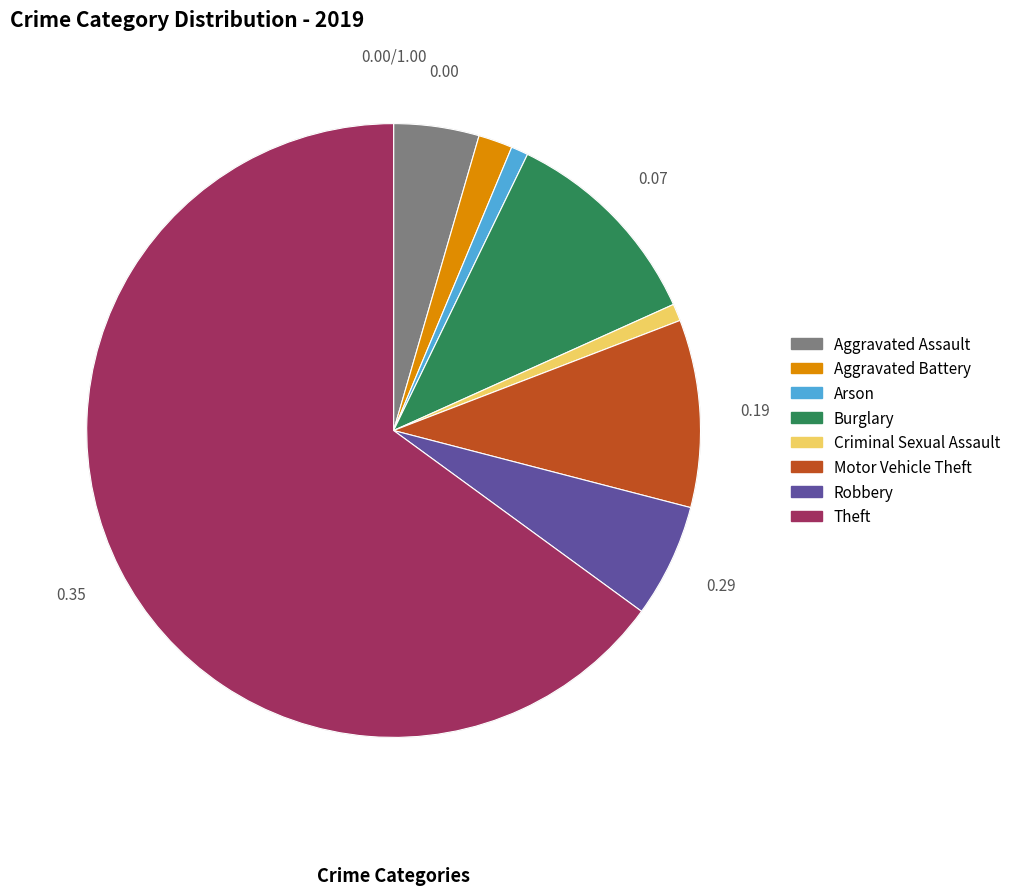

How many slices are in this pie chart?

8